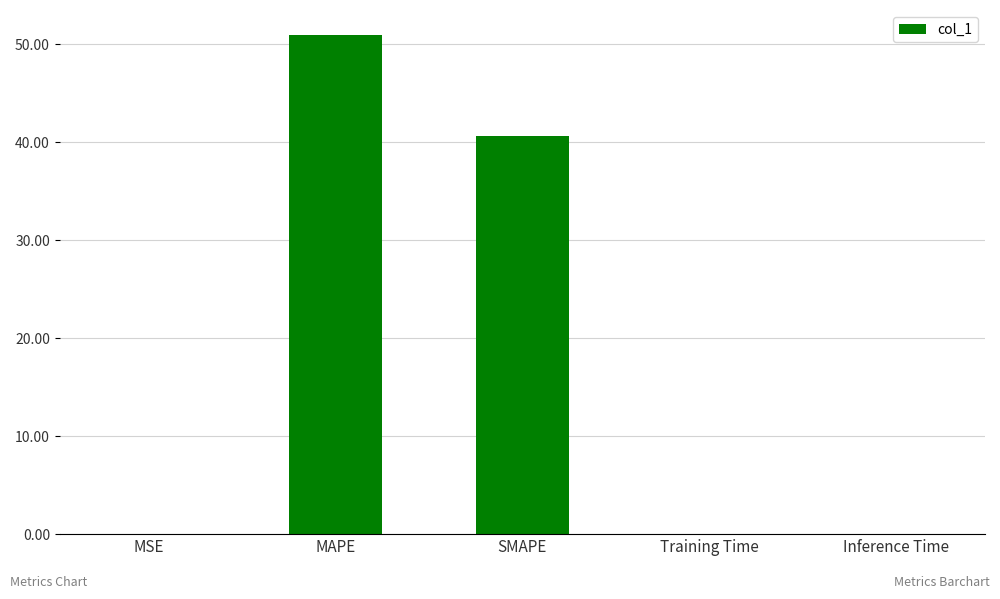

Which has a higher value, SMAPE or Inference Time?

SMAPE